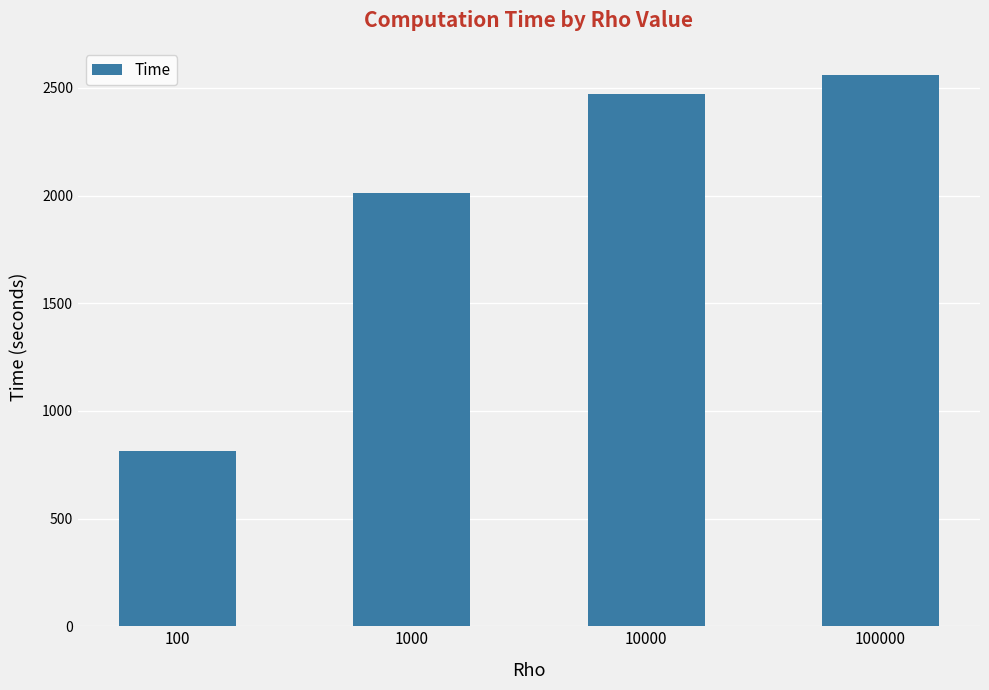

What is the value of the 1st bar from the left?

812.1